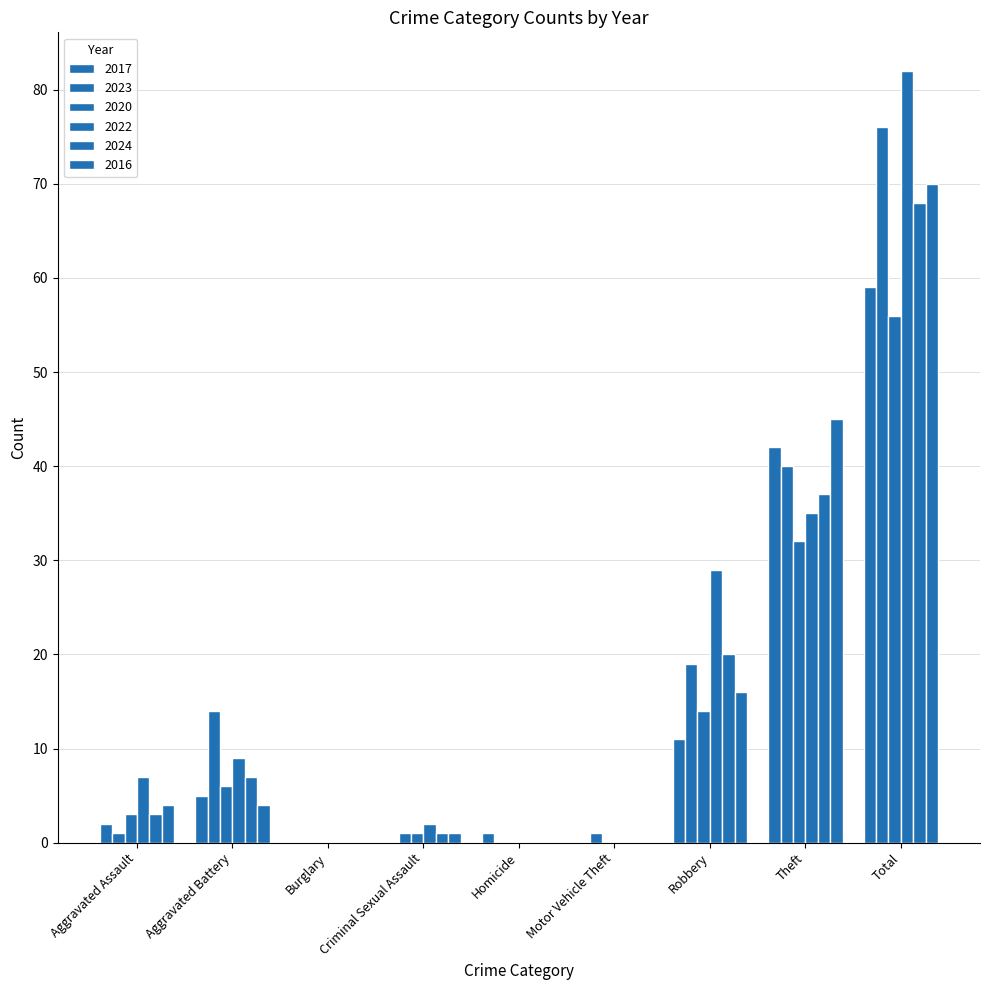

Reading left to right, extract all data points from this chart.

2017: Aggravated Assault=2	Aggravated Battery=5	Burglary=0	Criminal Sexual Assault=0	Homicide=1	Motor Vehicle Theft=0	Robbery=11	Theft=42	Total=59
2023: Aggravated Assault=1	Aggravated Battery=14	Burglary=0	Criminal Sexual Assault=1	Homicide=0	Motor Vehicle Theft=1	Robbery=19	Theft=40	Total=76
2020: Aggravated Assault=3	Aggravated Battery=6	Burglary=0	Criminal Sexual Assault=1	Homicide=0	Motor Vehicle Theft=0	Robbery=14	Theft=32	Total=56
2022: Aggravated Assault=7	Aggravated Battery=9	Burglary=0	Criminal Sexual Assault=2	Homicide=0	Motor Vehicle Theft=0	Robbery=29	Theft=35	Total=82
2024: Aggravated Assault=3	Aggravated Battery=7	Burglary=0	Criminal Sexual Assault=1	Homicide=0	Motor Vehicle Theft=0	Robbery=20	Theft=37	Total=68
2016: Aggravated Assault=4	Aggravated Battery=4	Burglary=0	Criminal Sexual Assault=1	Homicide=0	Motor Vehicle Theft=0	Robbery=16	Theft=45	Total=70